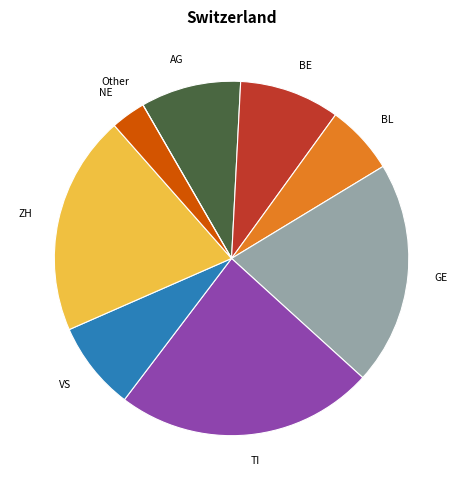

Does any single category account for the majority?

No